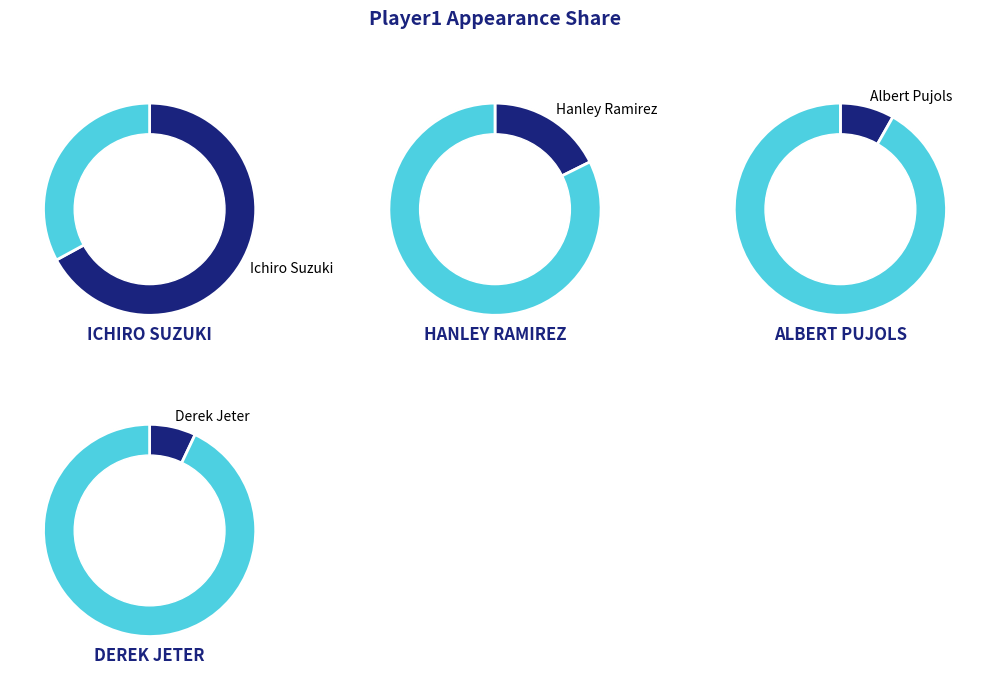

What percentage is NOT represented by Ichiro Suzuki?

32.9%